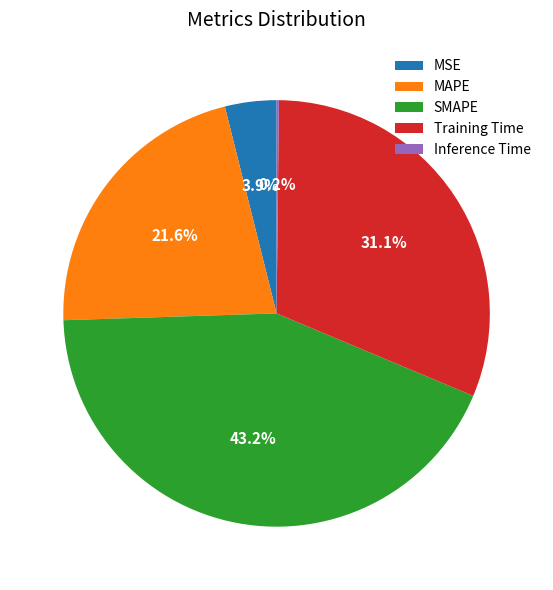

Which category has the biggest portion of the pie?

SMAPE